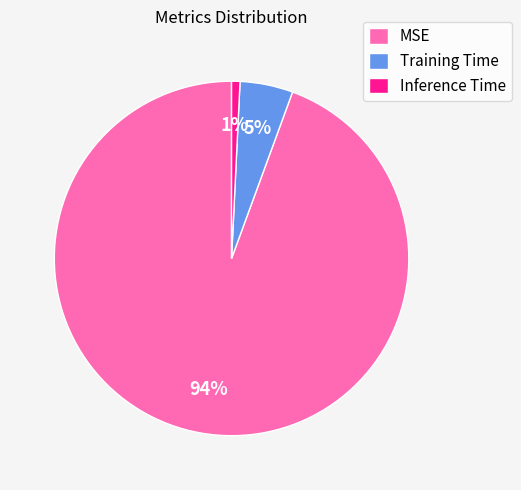

Combined, do Training Time and Inference Time account for over 50%?

No